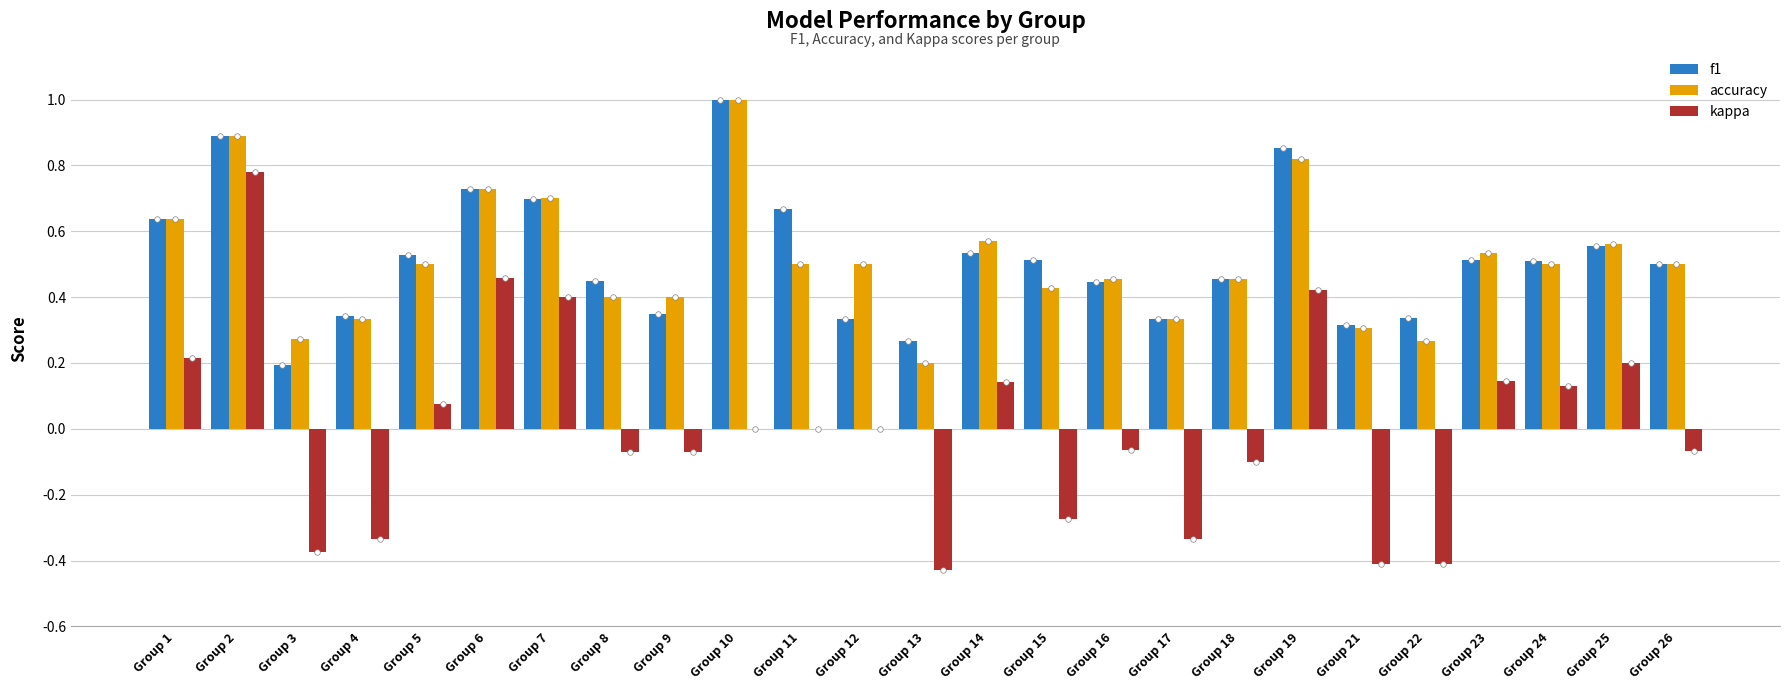

What is the total value across all series at Group 24?

1.1